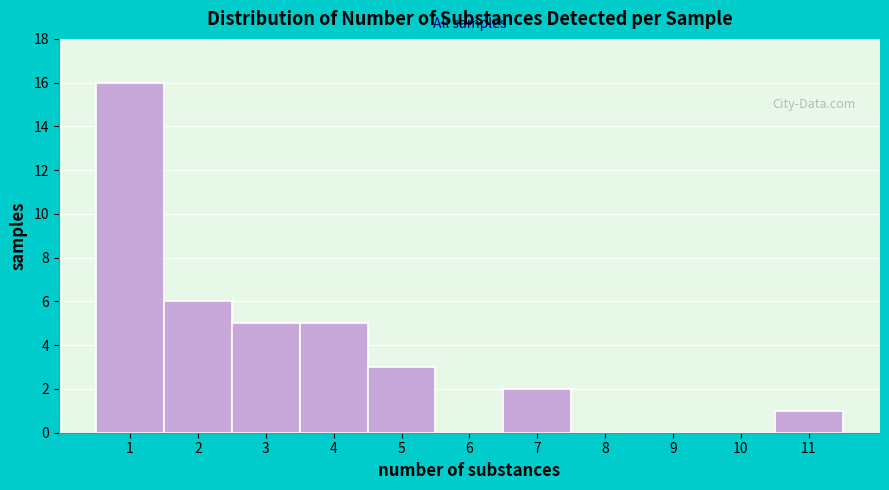

How tall is the bar that spans 0.5 to 1.5 on the x-axis? The values are not printed on the chart, so give them approximately, as read against the axis.

16